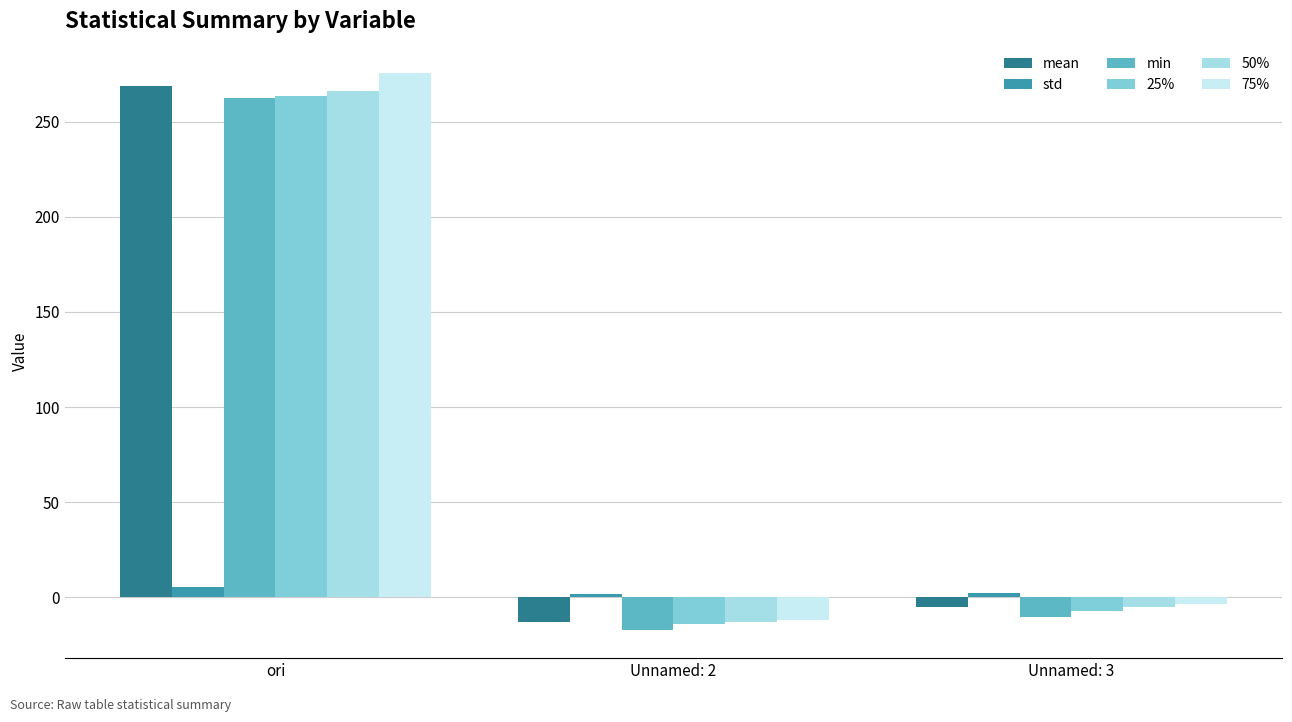

What is the sum of the 25% values at ori and Unnamed: 2?

249.4